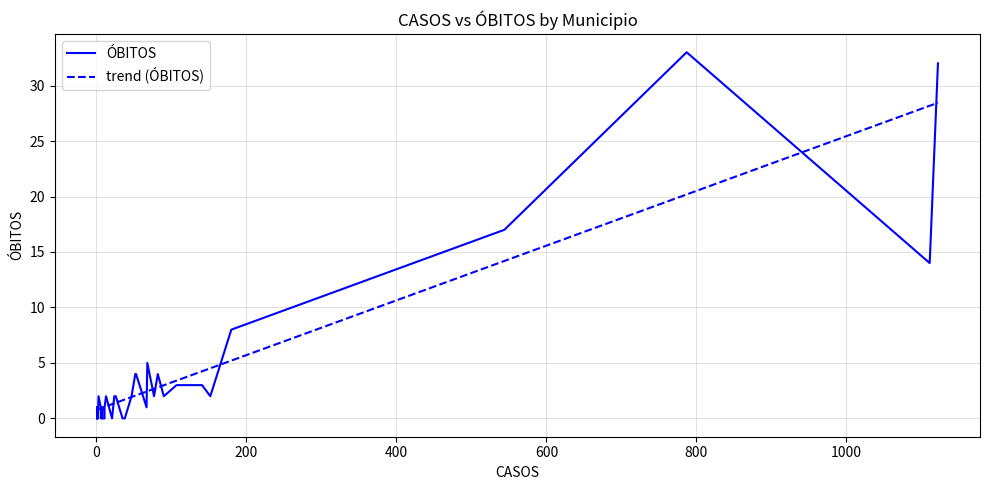

What is the lowest value of the trend (ÓBITOS) series?

0.8